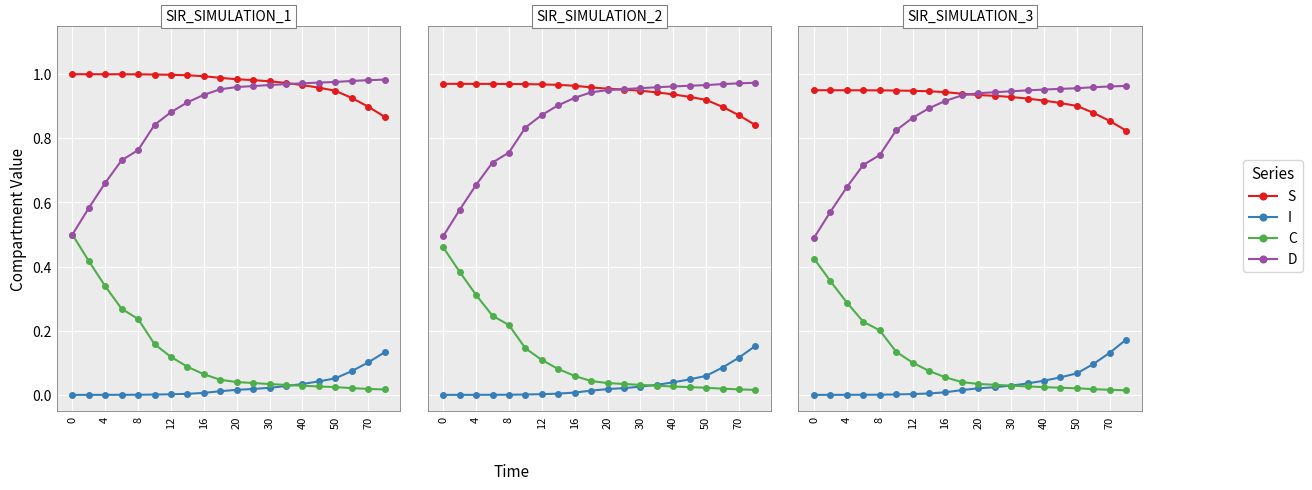

Is it true that C equals 0.0 at 70?

True